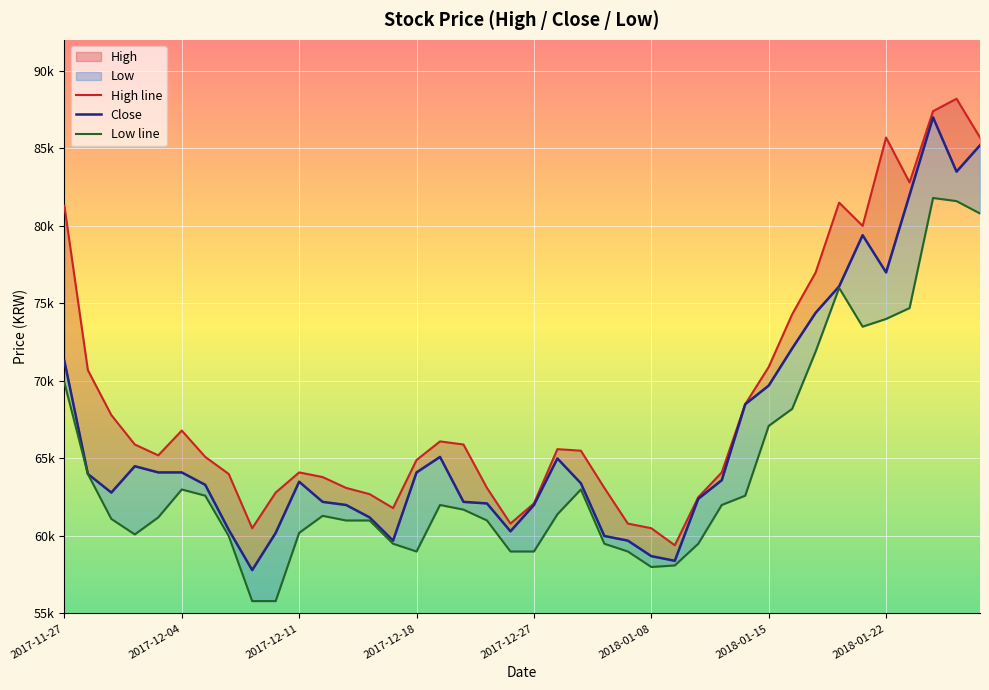

Rank the series at 17 from highest to lowest value.

High line, Close, Low line